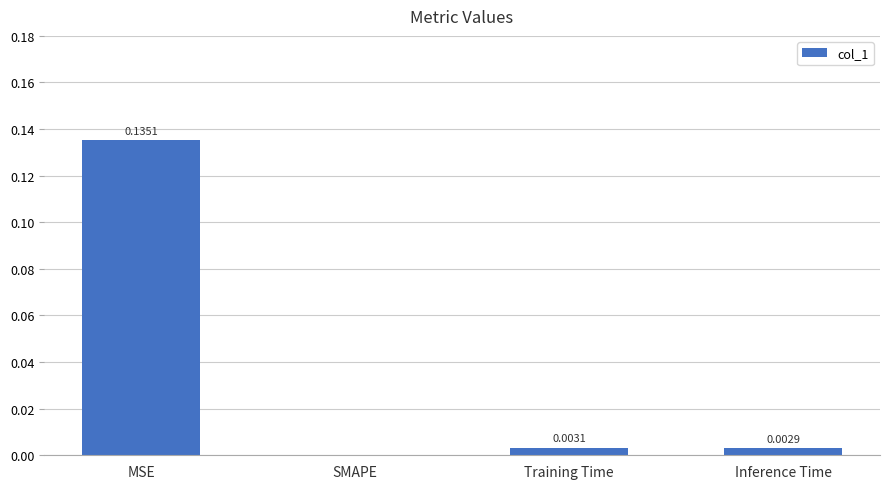

Which category has the highest value across all series?

MSE